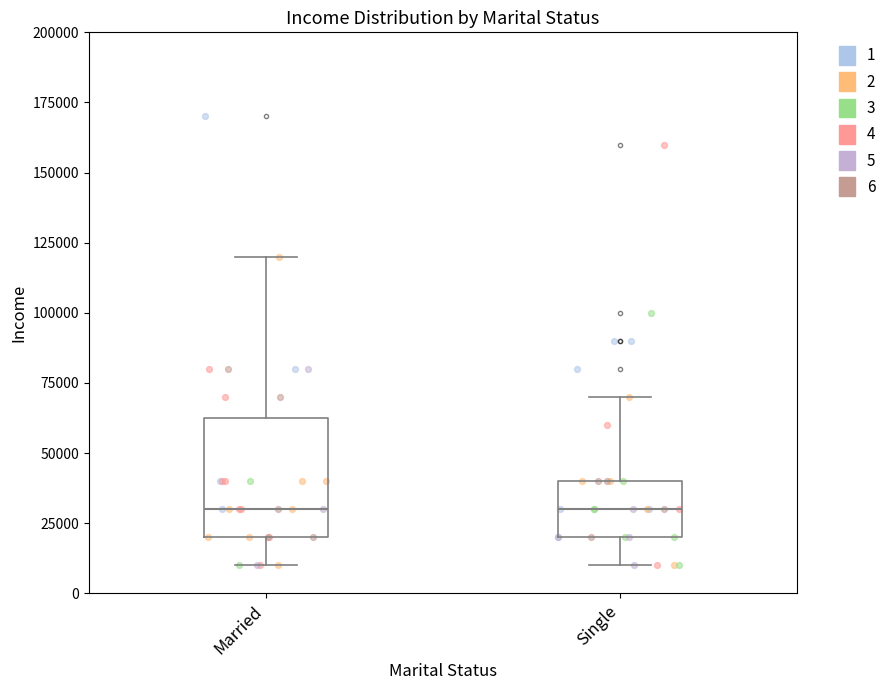

Comparing the boxes themselves (not the whiskers), which one is the tallest?

Married